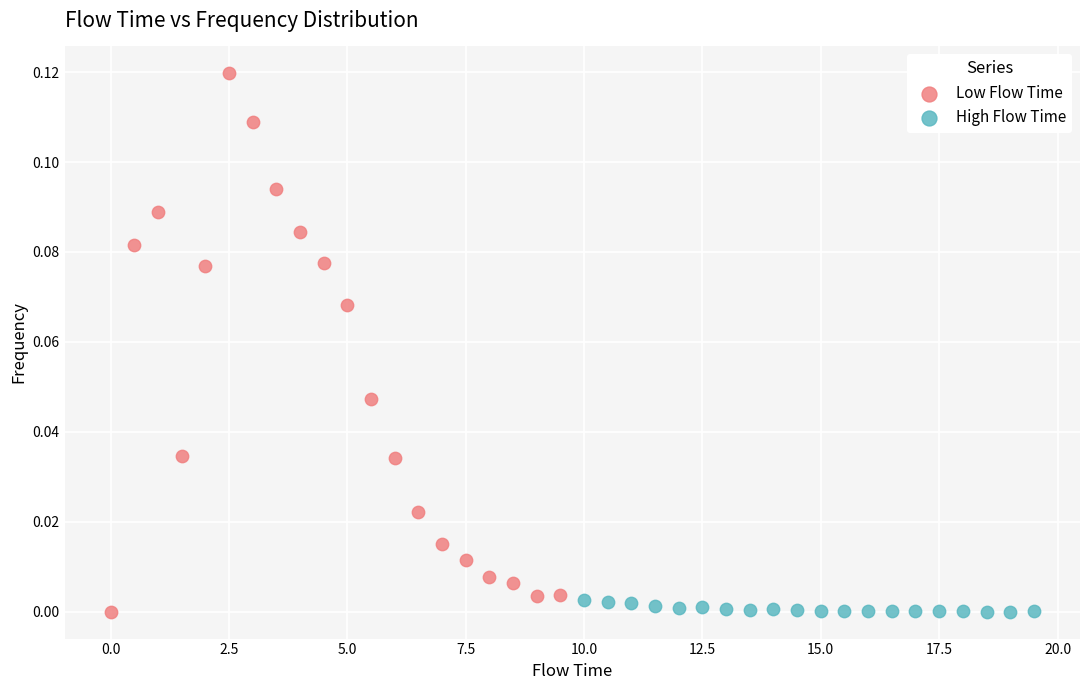

Which series has the largest Y range (max minus min)?

Low Flow Time